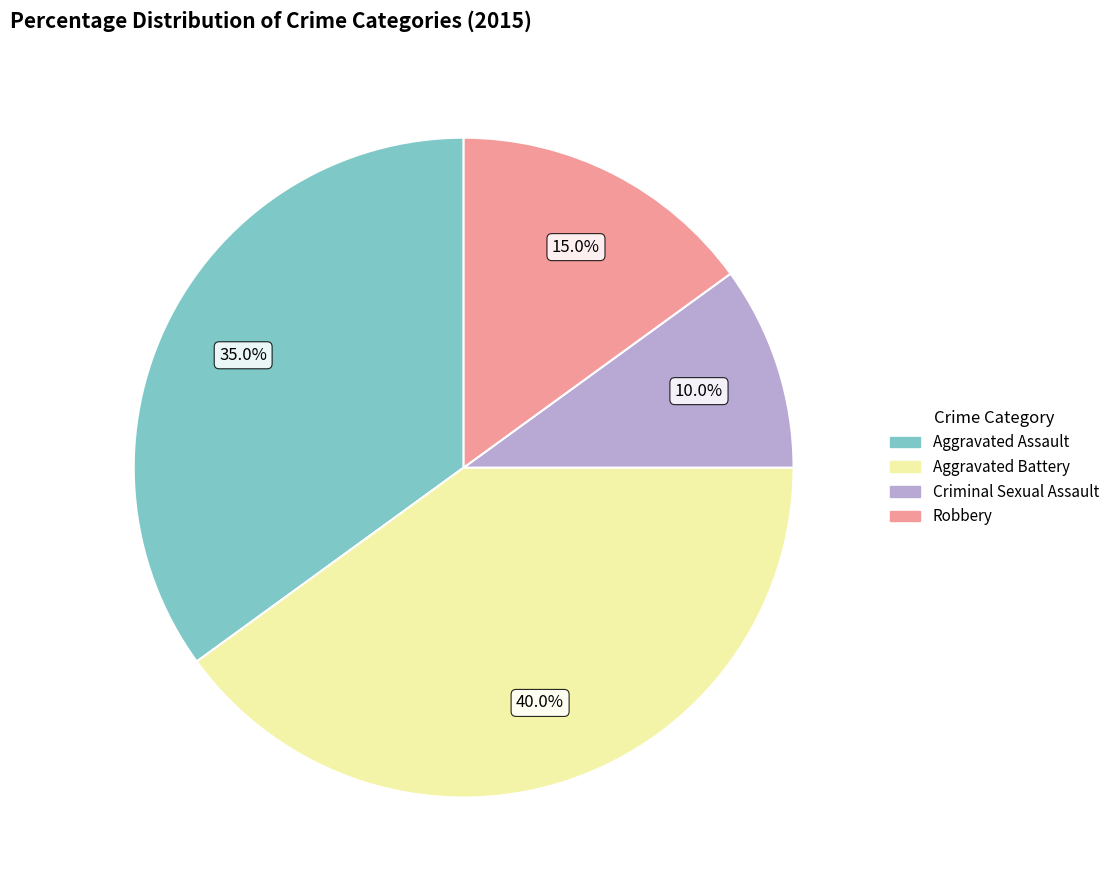

Is Robbery the majority of the pie?

No